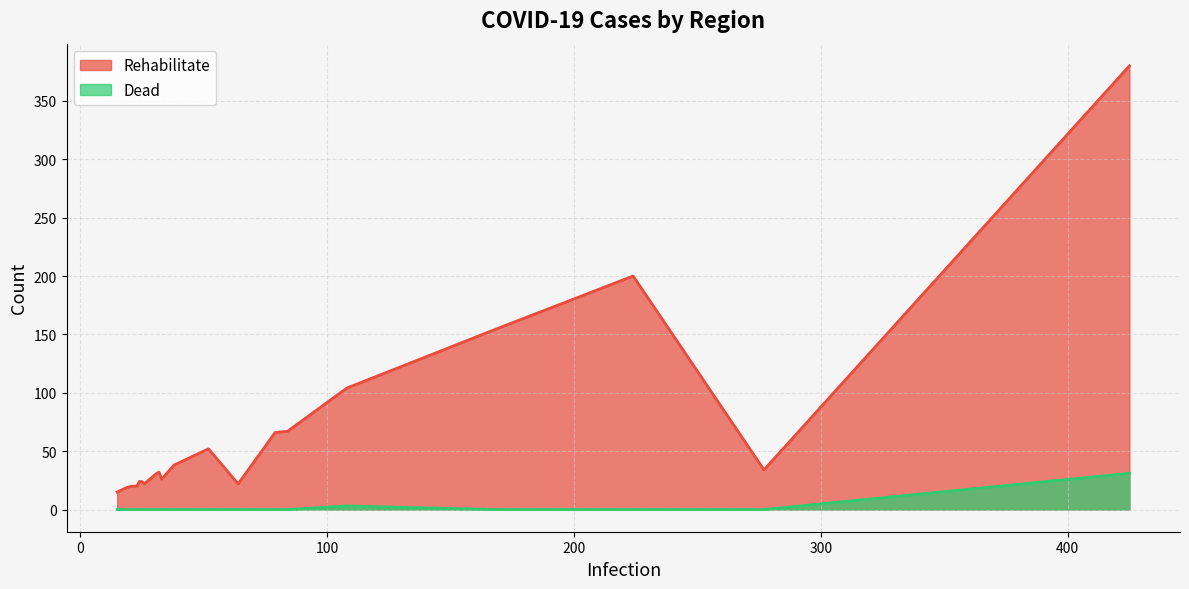

List the series in order of their peak value, highest first.

Rehabilitate, Dead